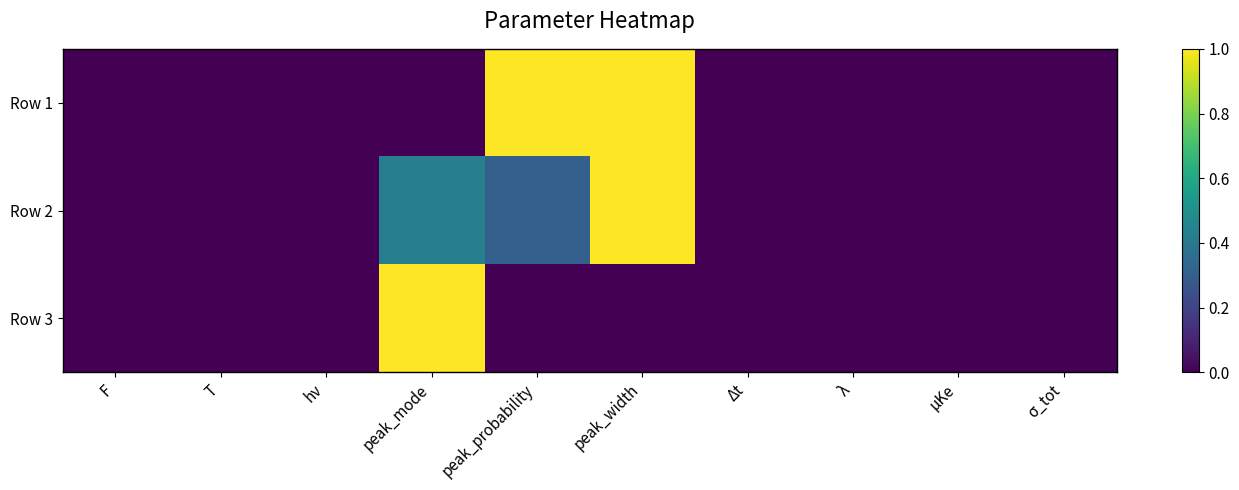

Count the number of data series in this chart.

3